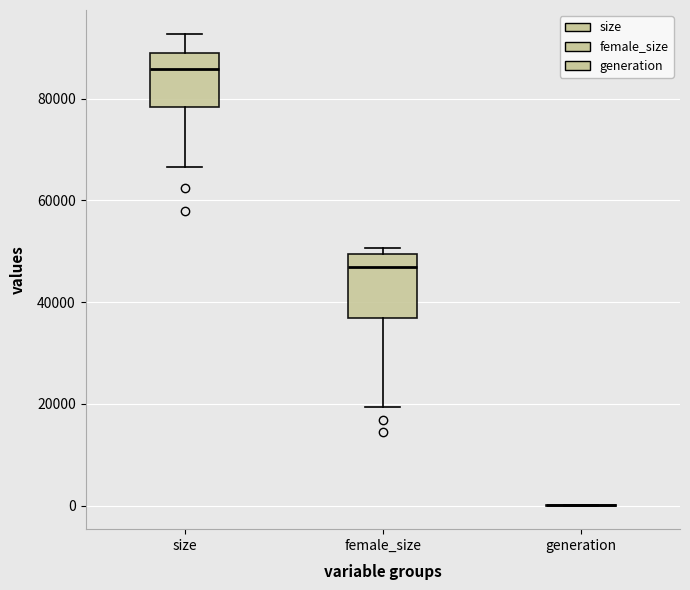

Reading left to right, transcribe this box plot: for each box, give where its median line is, the range the box spans, and where its two whiskers end, as read against the y-axis. The values are not printed on the chart, so give them approximately, as read against the axis.

size: median 86000, box 78000 to 90000, whiskers 66000 to 92000
female_size: median 46000, box 36000 to 50000, whiskers 20000 to 50000 (just above the box's upper edge)
generation: box collapsed to a line at 0, whiskers 0 to 0